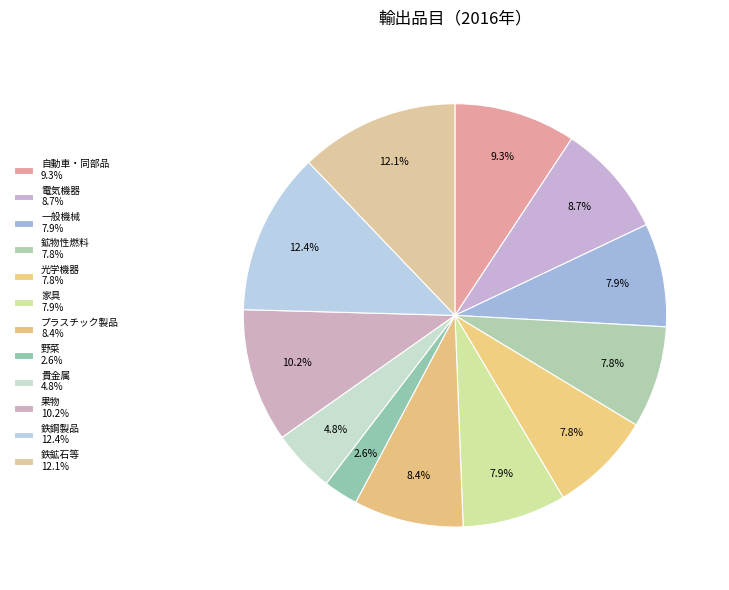

Is there any slice that represents more than half of the pie?

No